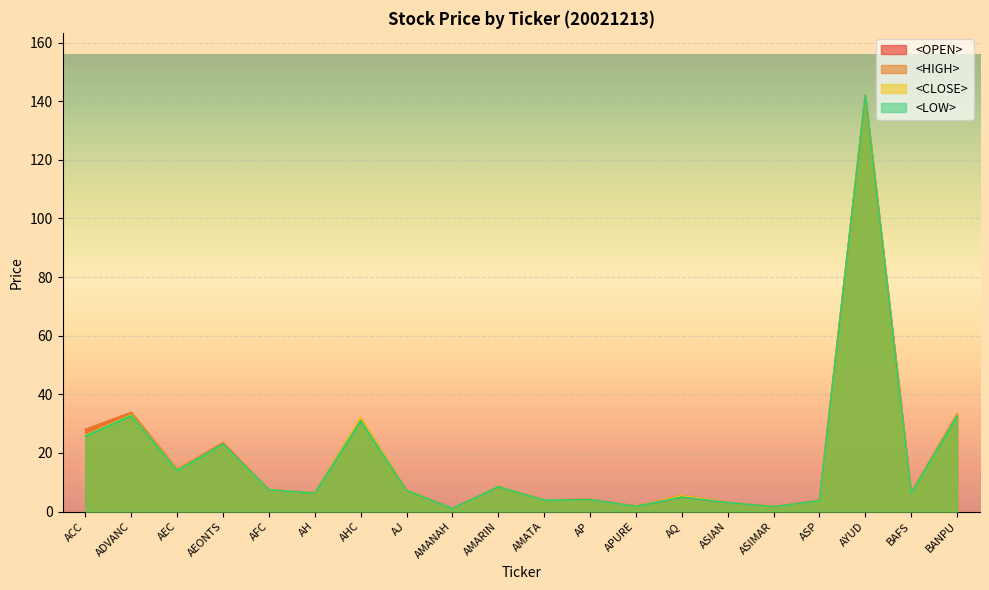

What position from the right is AMATA?

10